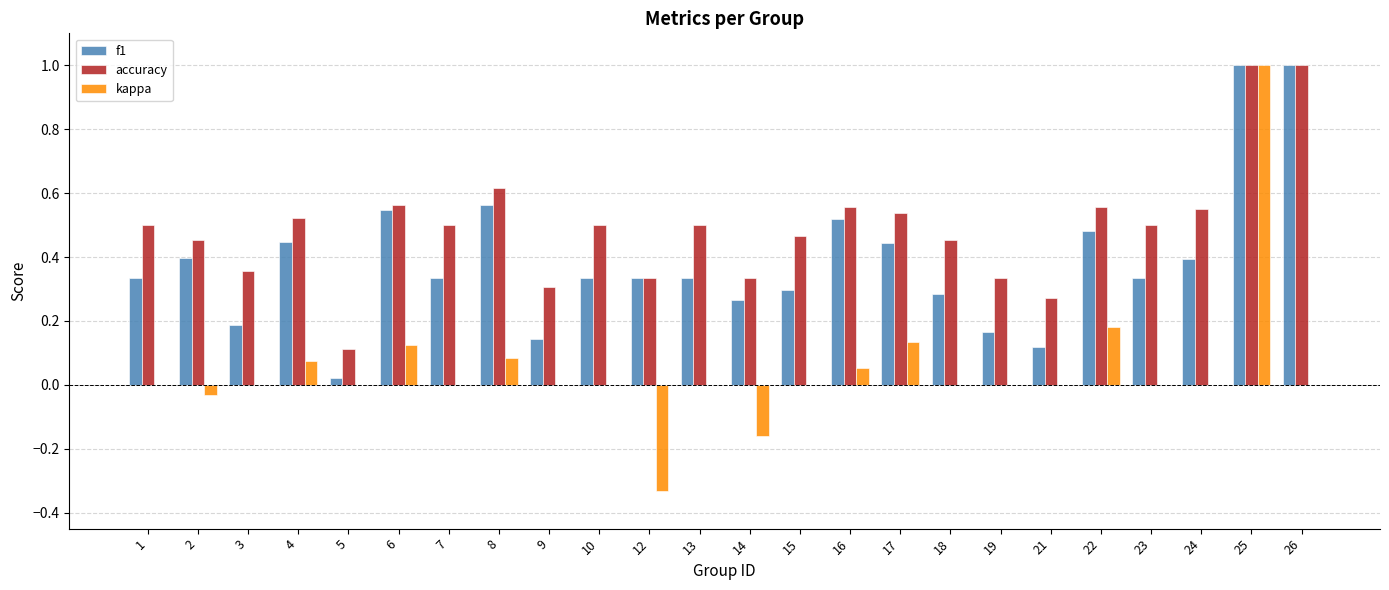

What is the sum of all accuracy values?

11.8